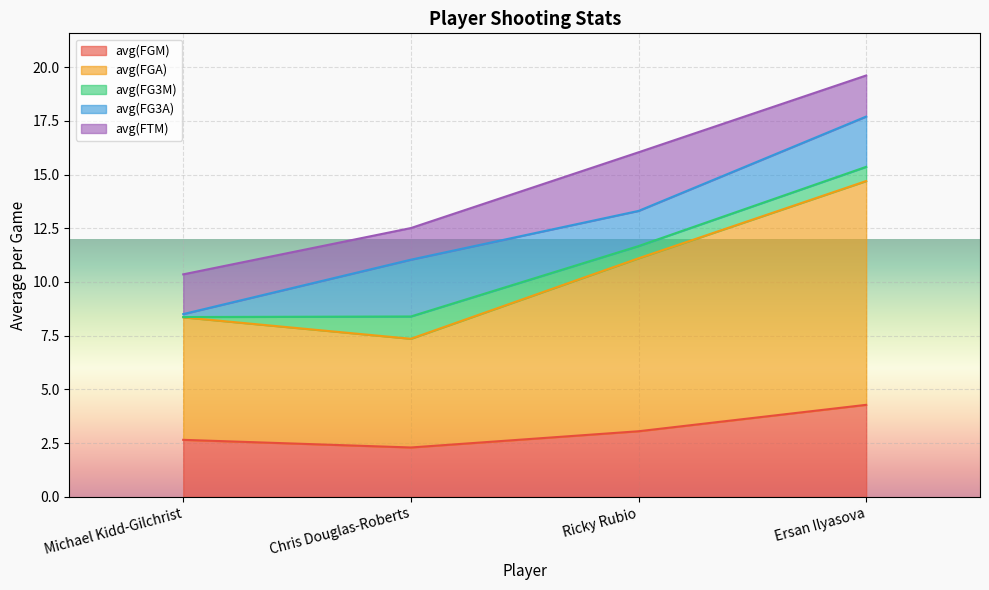

Is the value of avg(FGM) at Ricky Rubio greater than the value of avg(FG3A) at Chris Douglas-Roberts?

Yes